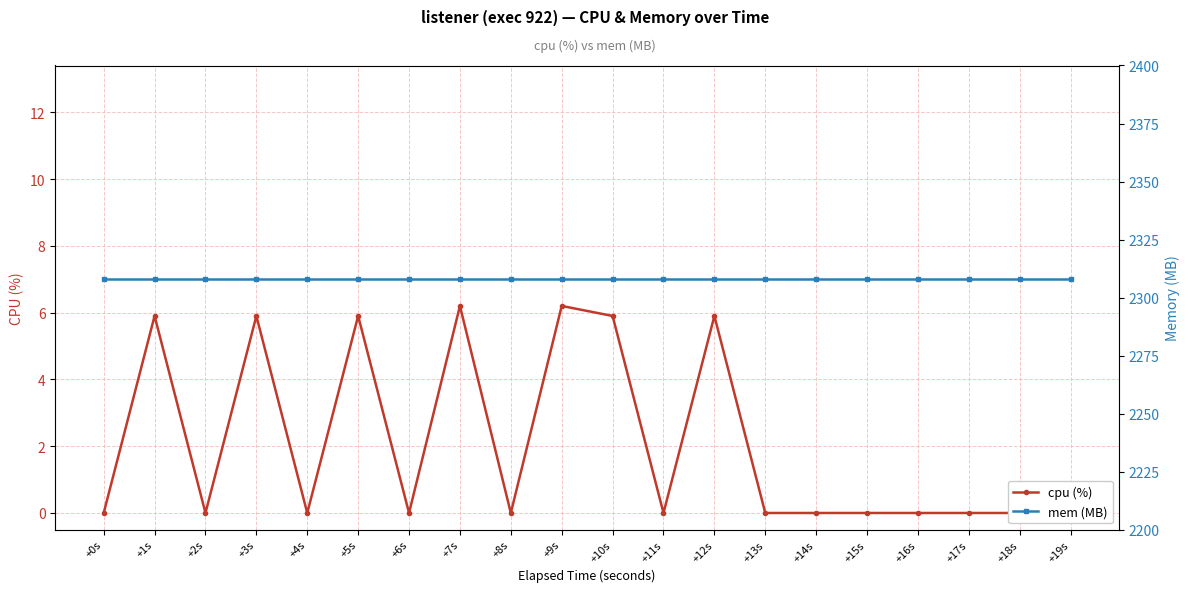

At which label is cpu (%) closest to 3?

+1s